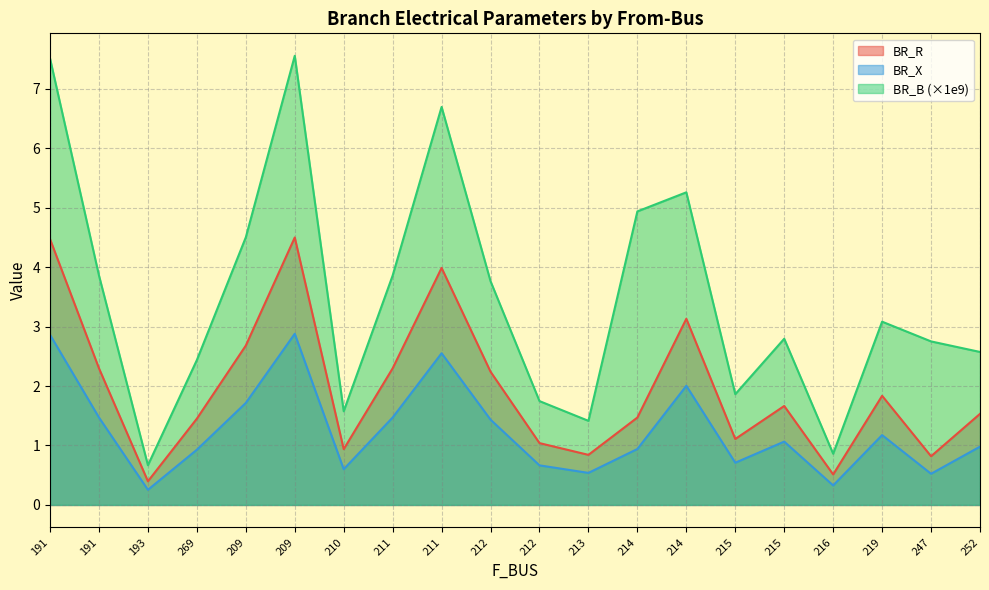

What is the difference between the highest and lowest values at 214?

4.0